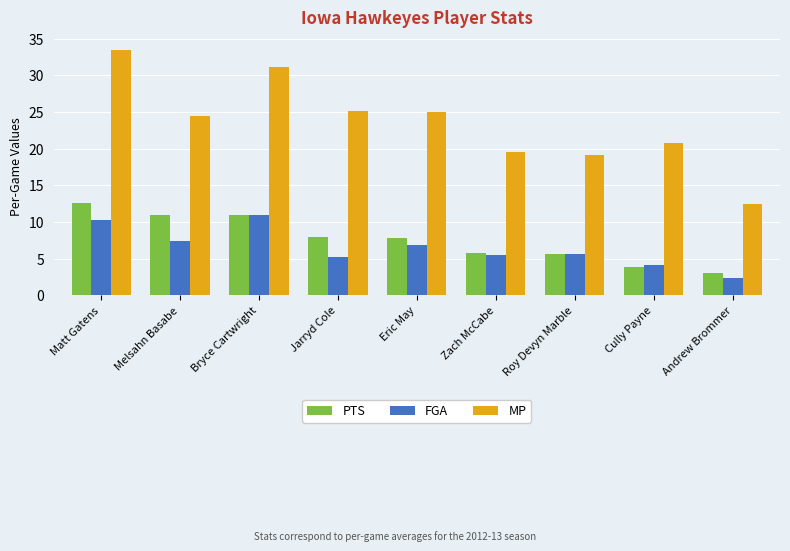

Are the bars grouped side by side (vs. stacked)?

Yes